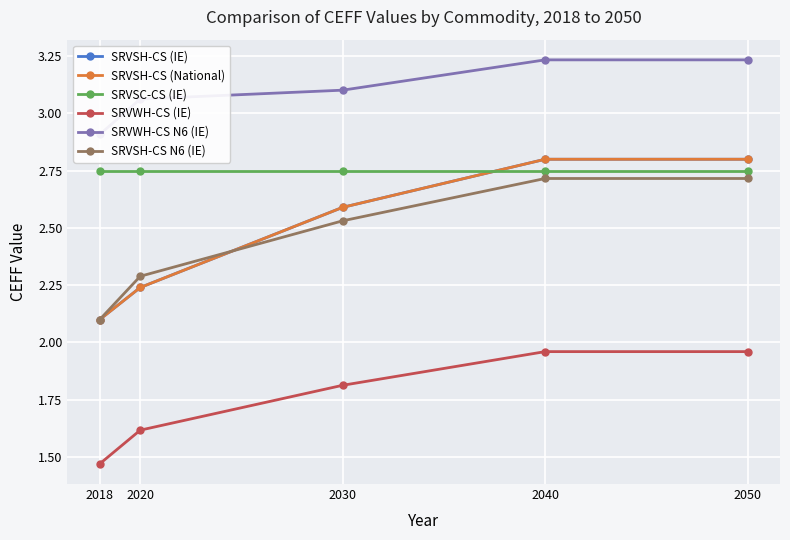

How many data points does each series have?

5